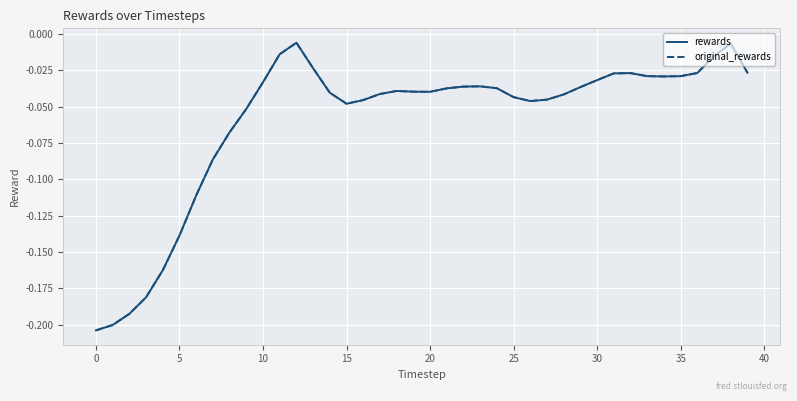

Which series has the largest range (max minus min)?

rewards